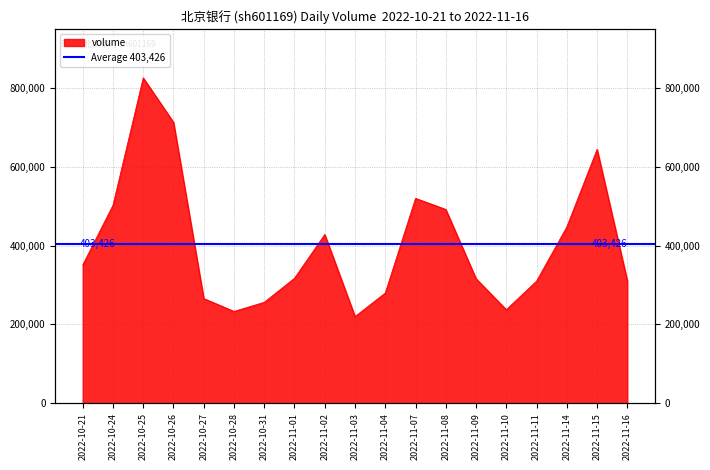

Reading right to left, extract all data points from this chart.

310361	643946	447281	309670	237219	315810	491581	519682	279538	219766	427938	317032	255934	232866	265535	712683	825281	502216	350771